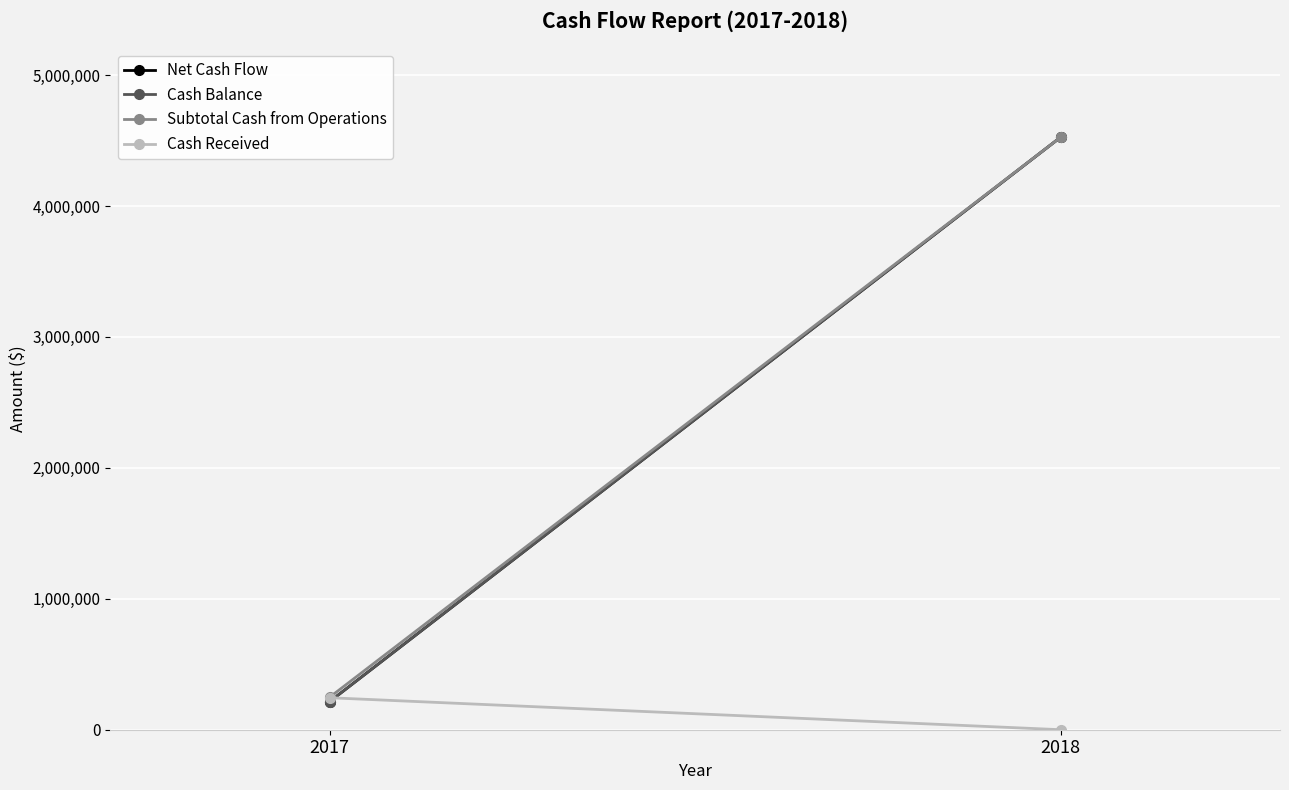

How many series are shown in this chart?

4